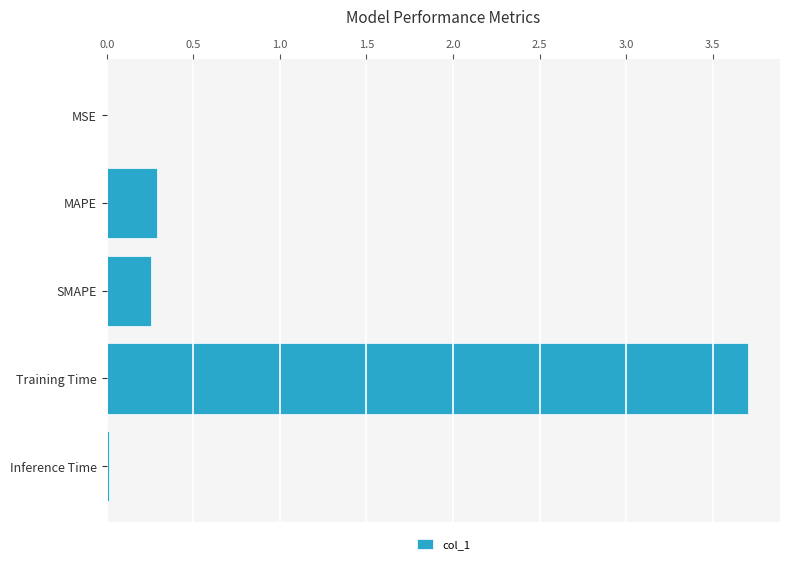

Are the bars horizontal?

Yes